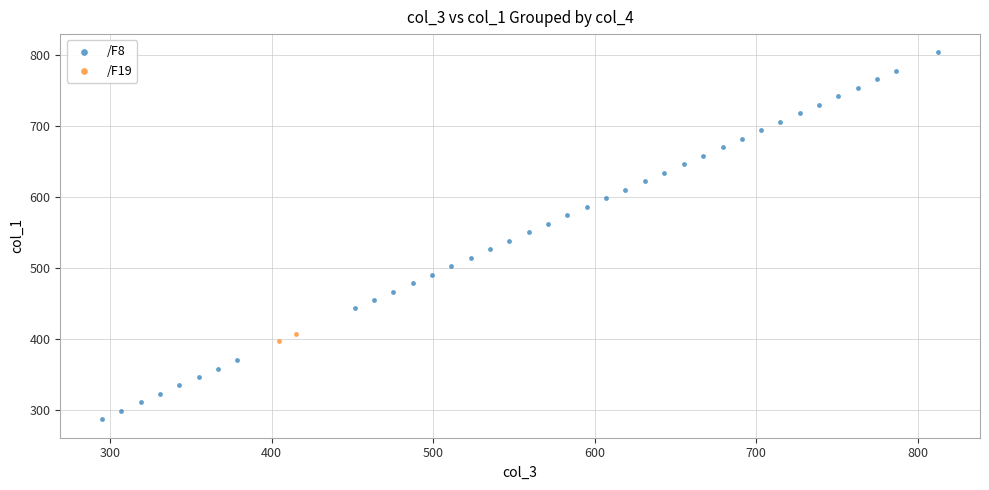

Which series reaches the maximum Y coordinate?

/F8